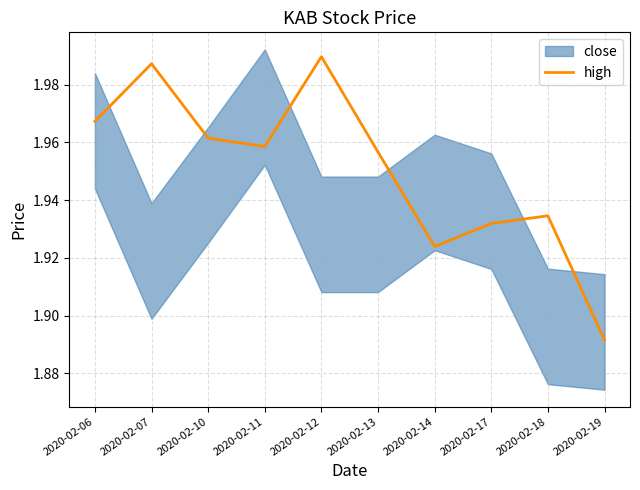

Rank the categories by value from highest to lowest.

2020-02-12, 2020-02-07, 2020-02-06, 2020-02-10, 2020-02-11, 2020-02-13, 2020-02-18, 2020-02-17, 2020-02-14, 2020-02-19